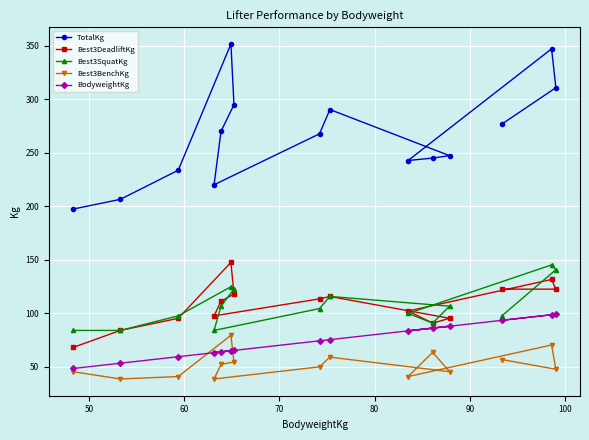

Which series has the widest spread of values?

TotalKg